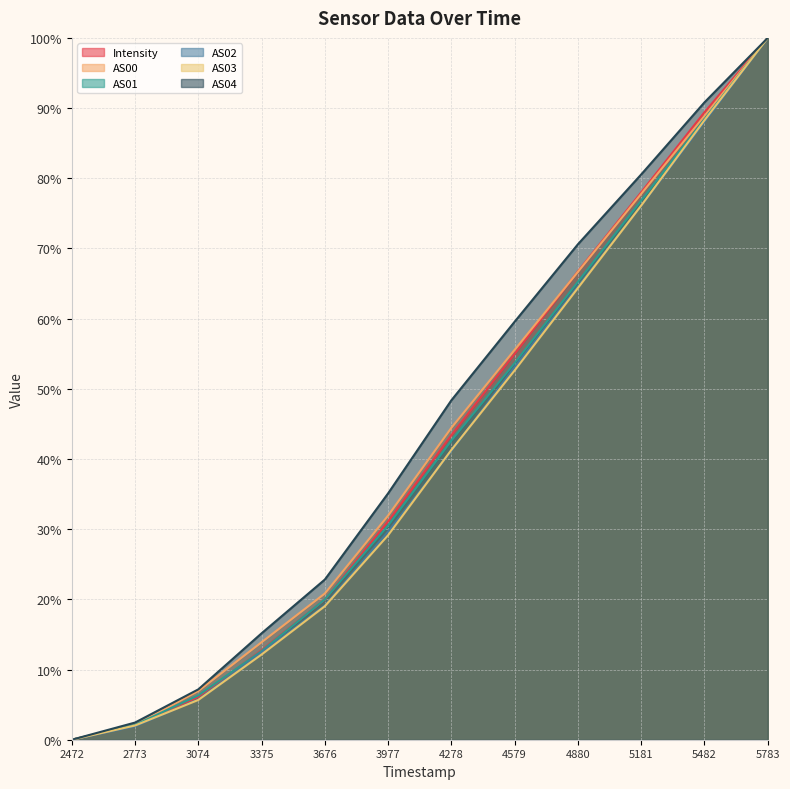

At how many categories does at least one series exceed 43?

6